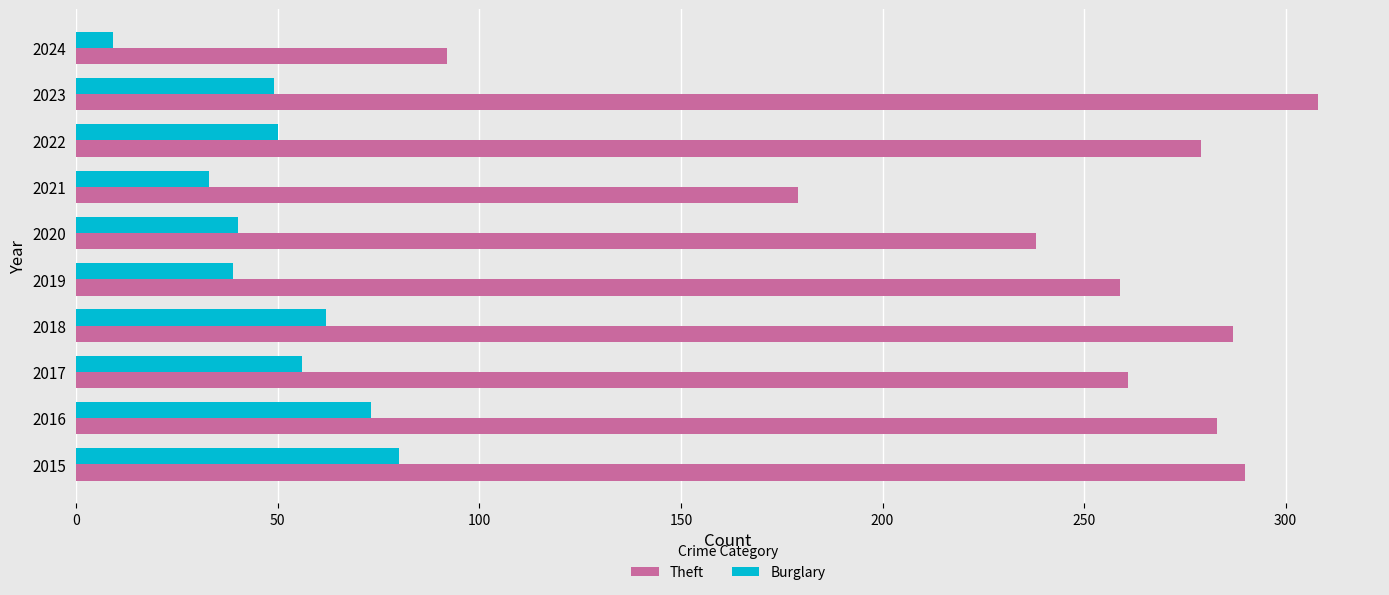

At 2020, list the series in order from largest to smallest.

Theft, Burglary